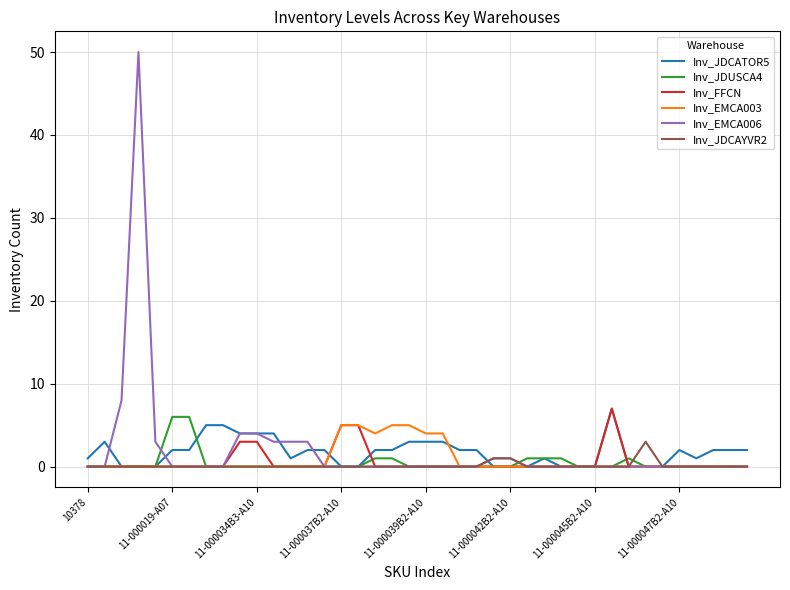

Which series has the widest spread of values?

Inv_EMCA006